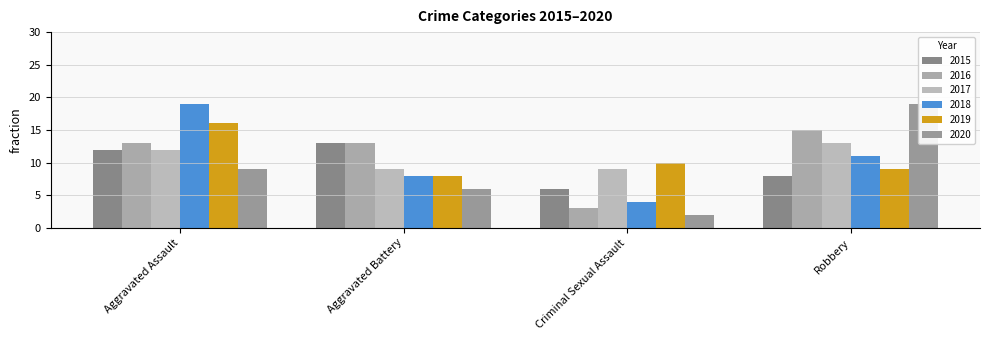

Which series has the largest total across all categories?

2016